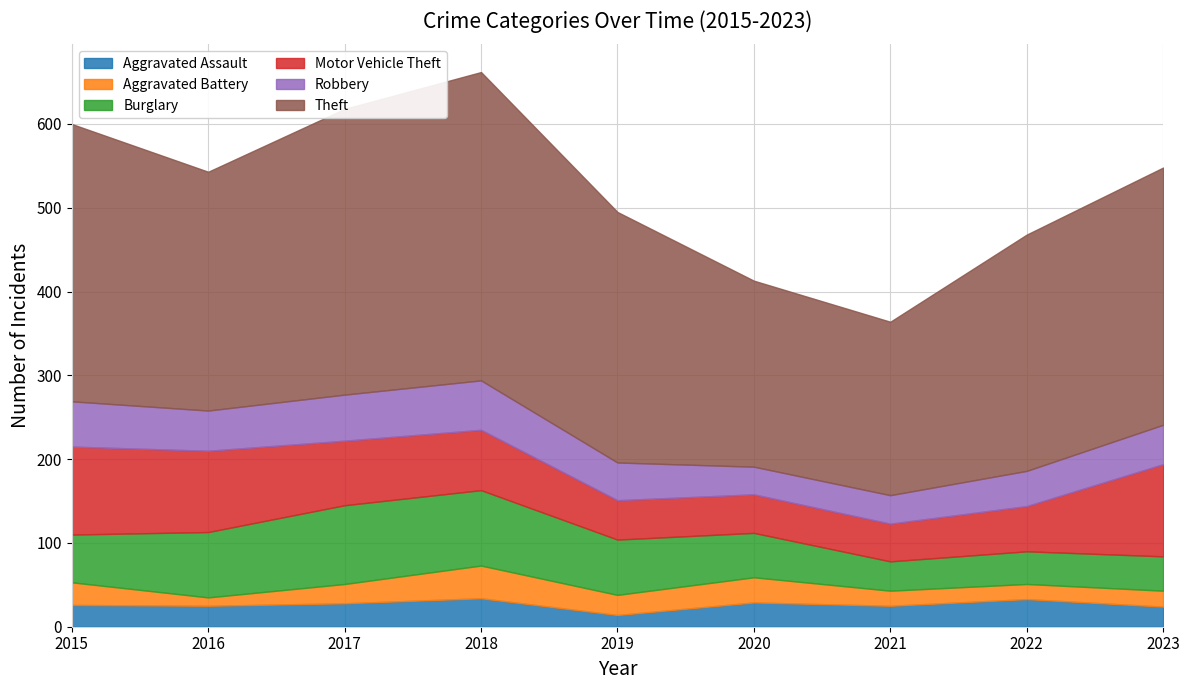

True or false: Robbery has a value of 18 at 2021.

False